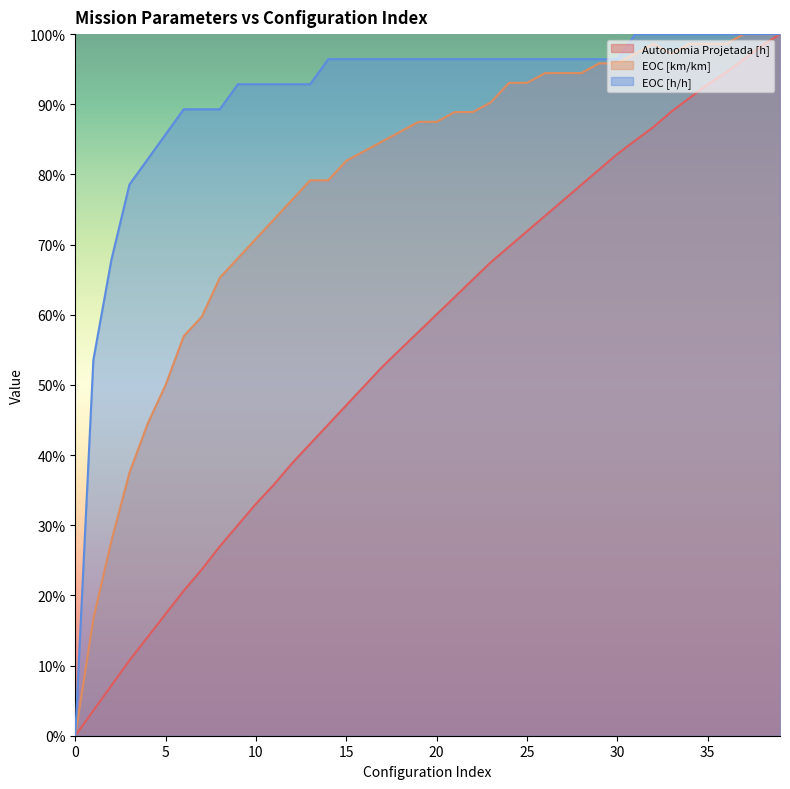

Does the chart display data point markers on the line(s)?

No